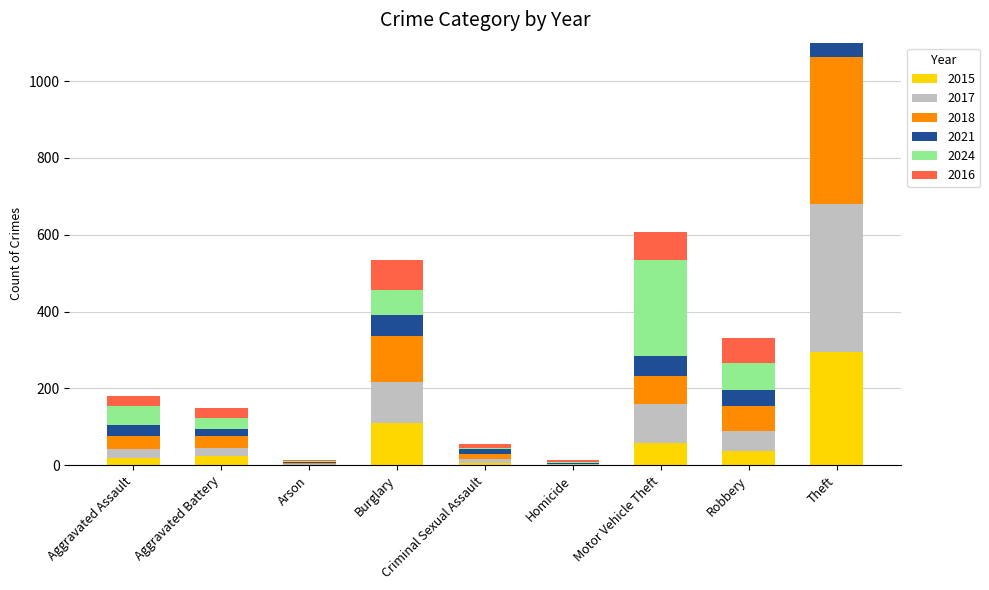

What is the sum of the 2017 values at Theft and Aggravated Battery?

407